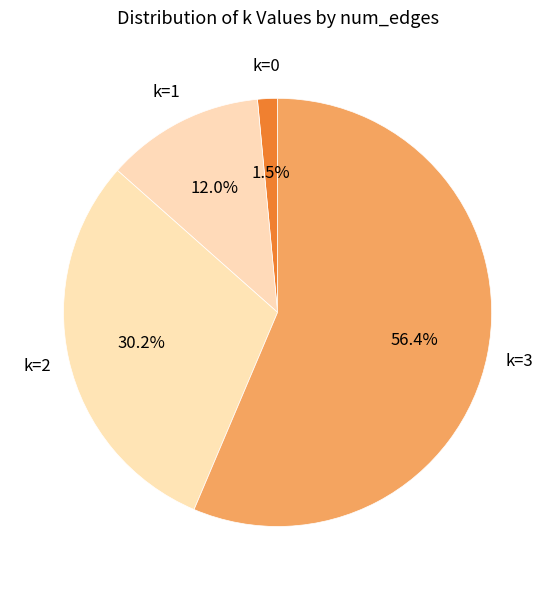

Count the number of slices in the pie.

4